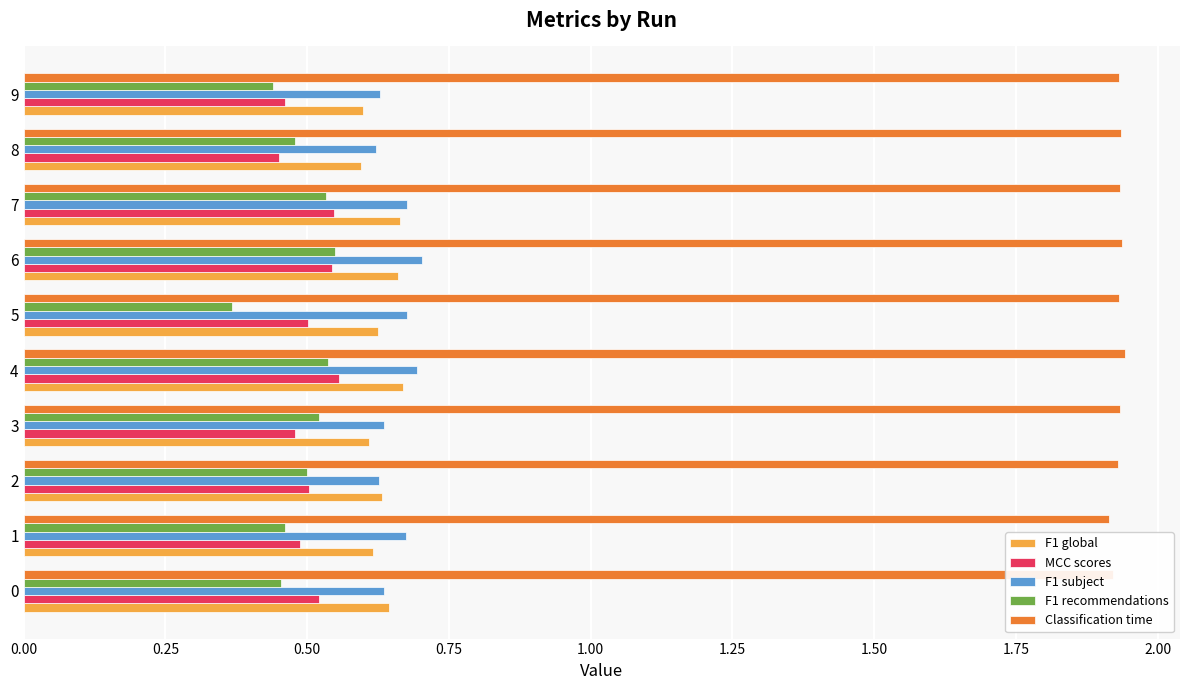

At which category does the chart reach its minimum across all series?

5